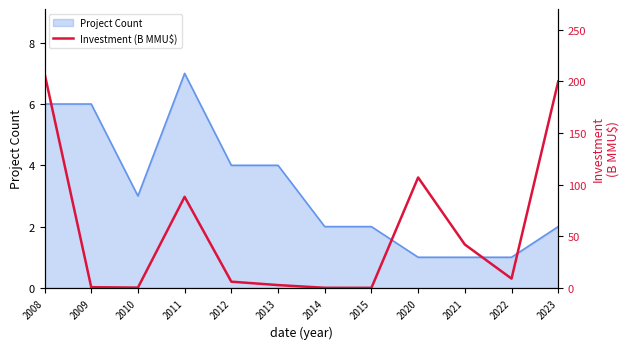

Reading left to right, list all the values displayed in this chart.

2008=207.9	2009=0.7	2010=0.3	2011=88.3	2012=6.1	2013=2.8	2014=0.1	2015=0.1	2020=107.0	2021=42.1	2022=9.0	2023=200.0